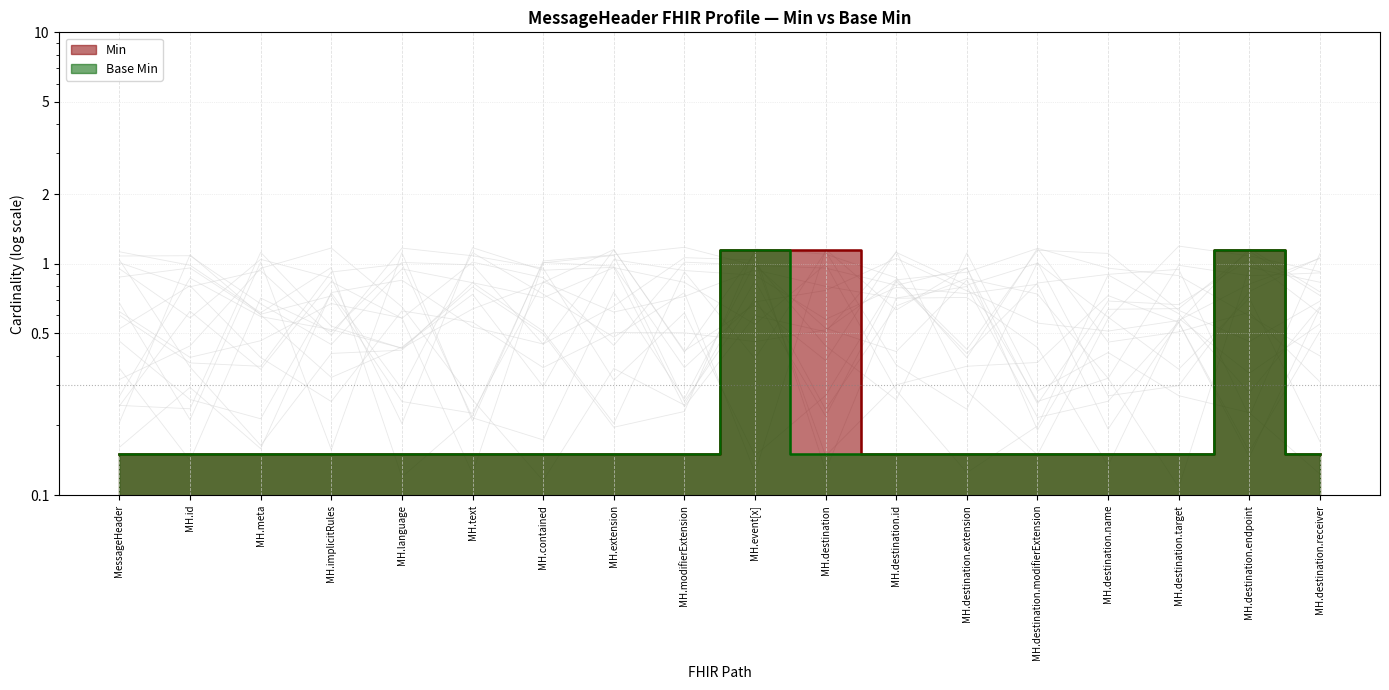

List the labels in order of Base Min value, smallest first.

MessageHeader, MH.id, MH.meta, MH.implicitRules, MH.language, MH.text, MH.contained, MH.extension, MH.modifierExtension, MH.destination, MH.destination.id, MH.destination.extension, MH.destination.modifierExtension, MH.destination.name, MH.destination.target, MH.destination.receiver, MH.event[x], MH.destination.endpoint